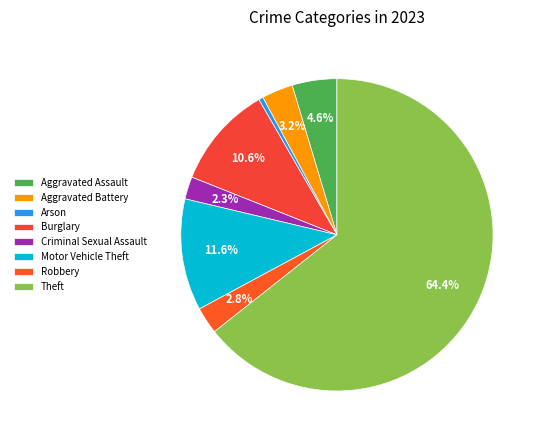

How many segments does this pie chart have?

8